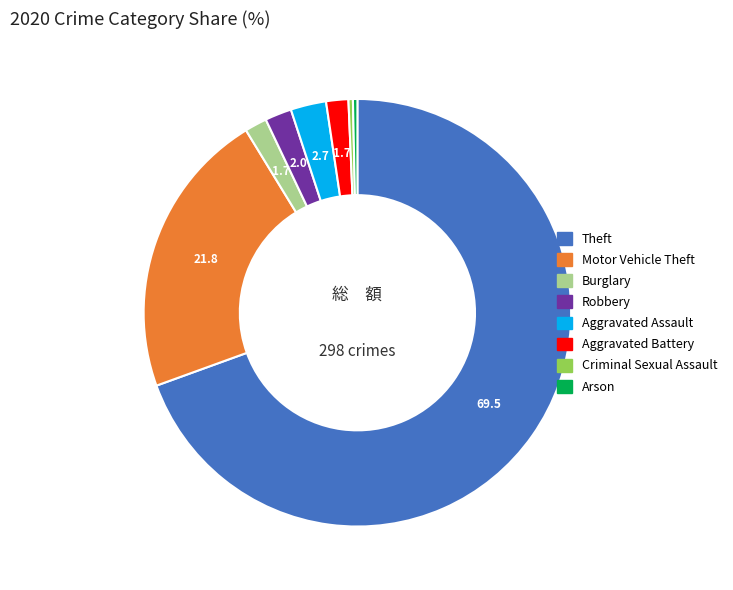

Is Aggravated Assault the majority of the pie?

No